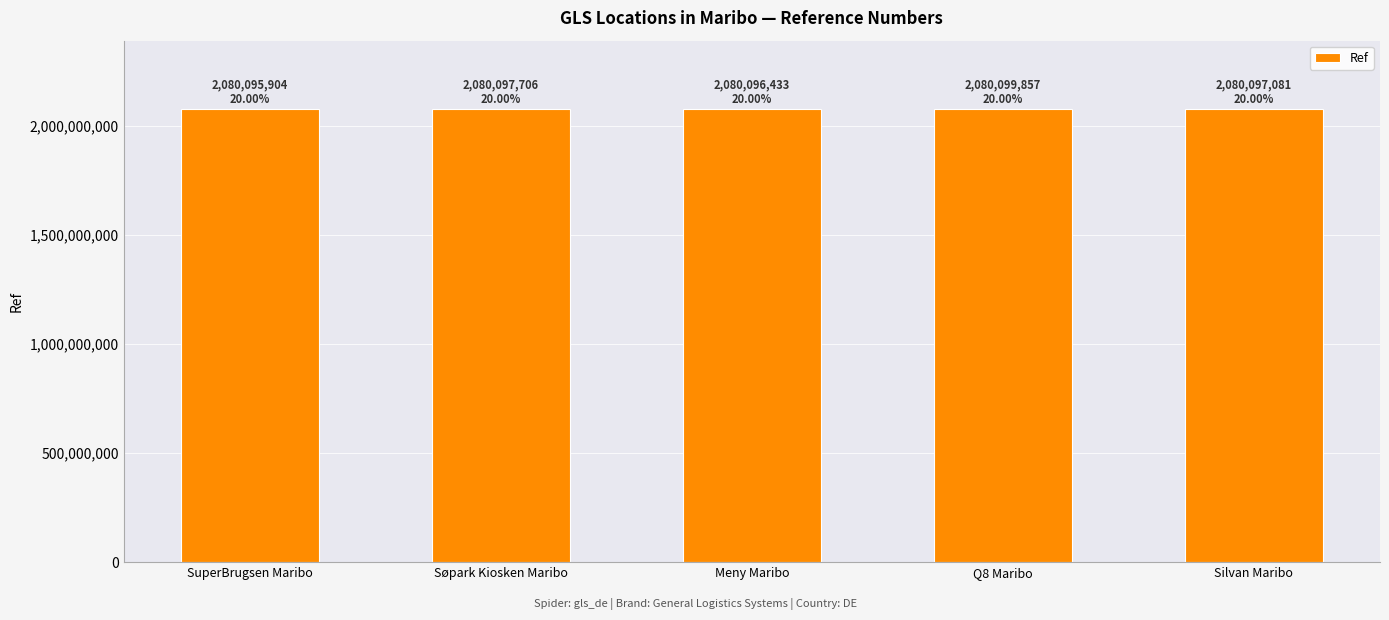

What is the minimum value shown in the chart?

2080095904